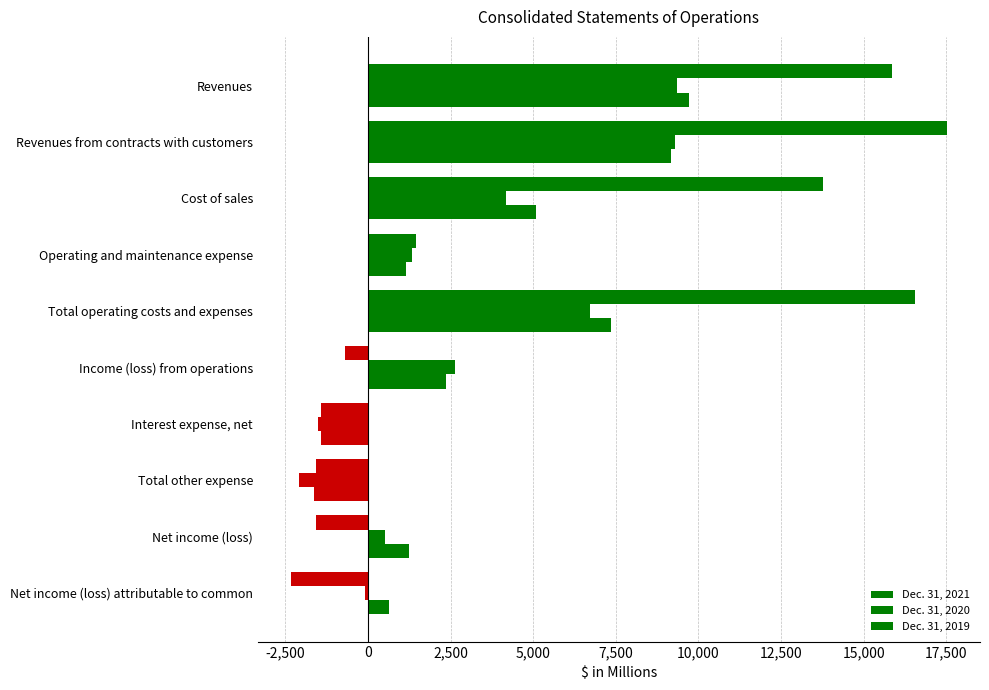

How many data points in Dec. 31, 2021 are less than 1444?

5